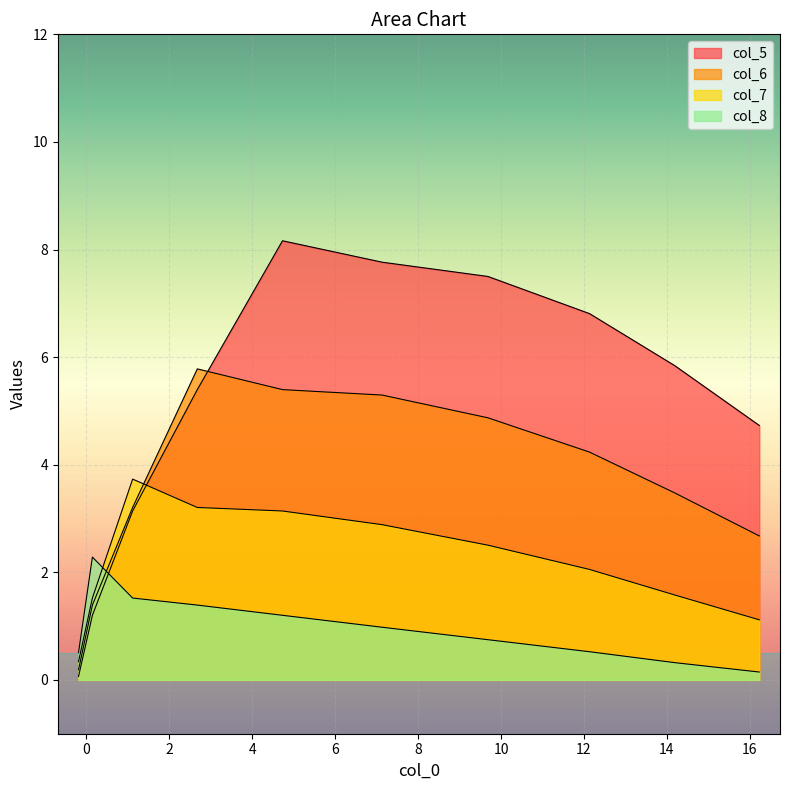

At how many categories does at least one series exceed 0?

10